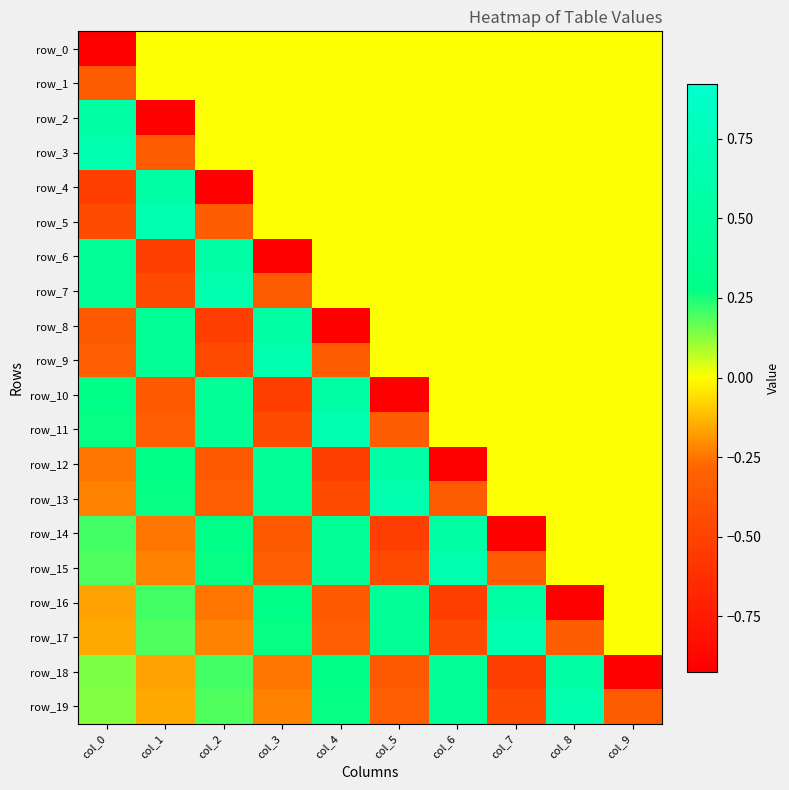

How many negative values does the row_17 series have?

5